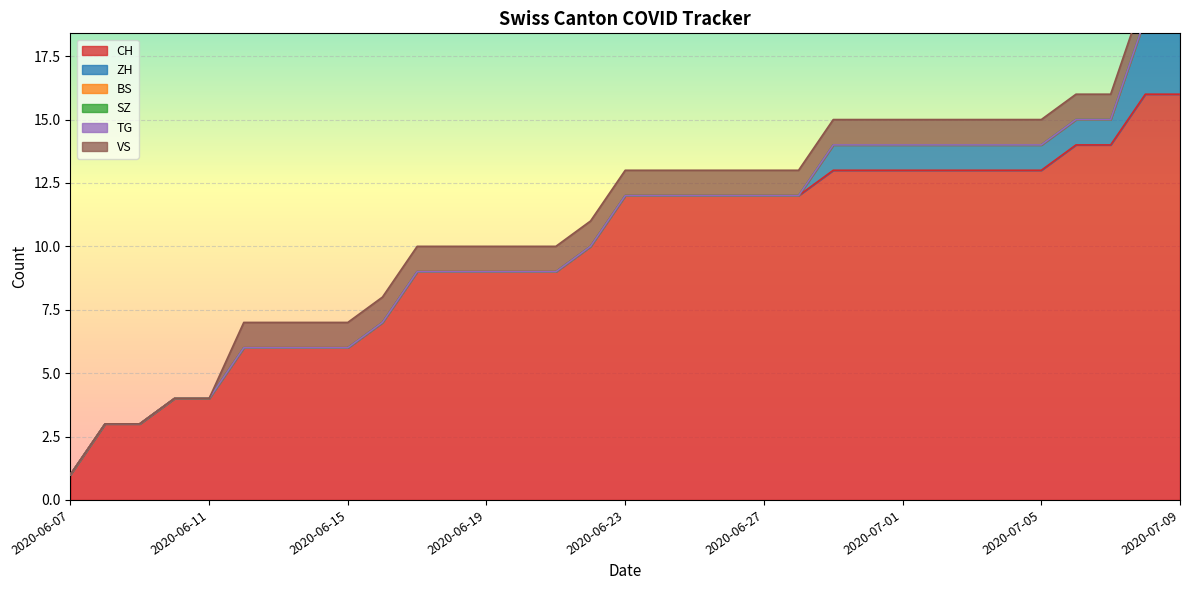

Reading left to right, list all the values displayed in this chart.

CH: 2020-06-07=1	2020-06-08=3	2020-06-09=3	2020-06-10=4	2020-06-11=4	2020-06-12=6	2020-06-13=6	2020-06-14=6	2020-06-15=6	2020-06-16=7	2020-06-17=9	2020-06-18=9	2020-06-19=9	2020-06-20=9	2020-06-21=9	2020-06-22=10	2020-06-23=12	2020-06-24=12	2020-06-25=12	2020-06-26=12	2020-06-27=12	2020-06-28=12	2020-06-29=13	2020-06-30=13	2020-07-01=13	2020-07-02=13	2020-07-03=13	2020-07-04=13	2020-07-05=13	2020-07-06=14	2020-07-07=14	2020-07-08=16	2020-07-09=16
ZH: 2020-06-07=0	2020-06-08=0	2020-06-09=0	2020-06-10=0	2020-06-11=0	2020-06-12=0	2020-06-13=0	2020-06-14=0	2020-06-15=0	2020-06-16=0	2020-06-17=0	2020-06-18=0	2020-06-19=0	2020-06-20=0	2020-06-21=0	2020-06-22=0	2020-06-23=0	2020-06-24=0	2020-06-25=0	2020-06-26=0	2020-06-27=0	2020-06-28=0	2020-06-29=1	2020-06-30=1	2020-07-01=1	2020-07-02=1	2020-07-03=1	2020-07-04=1	2020-07-05=1	2020-07-06=1	2020-07-07=1	2020-07-08=3	2020-07-09=3
BS: 2020-06-07=0	2020-06-08=0	2020-06-09=0	2020-06-10=0	2020-06-11=0	2020-06-12=0	2020-06-13=0	2020-06-14=0	2020-06-15=0	2020-06-16=0	2020-06-17=0	2020-06-18=0	2020-06-19=0	2020-06-20=0	2020-06-21=0	2020-06-22=0	2020-06-23=0	2020-06-24=0	2020-06-25=0	2020-06-26=0	2020-06-27=0	2020-06-28=0	2020-06-29=0	2020-06-30=0	2020-07-01=0	2020-07-02=0	2020-07-03=0	2020-07-04=0	2020-07-05=0	2020-07-06=0	2020-07-07=0	2020-07-08=0	2020-07-09=0
SZ: 2020-06-07=0	2020-06-08=0	2020-06-09=0	2020-06-10=0	2020-06-11=0	2020-06-12=0	2020-06-13=0	2020-06-14=0	2020-06-15=0	2020-06-16=0	2020-06-17=0	2020-06-18=0	2020-06-19=0	2020-06-20=0	2020-06-21=0	2020-06-22=0	2020-06-23=0	2020-06-24=0	2020-06-25=0	2020-06-26=0	2020-06-27=0	2020-06-28=0	2020-06-29=0	2020-06-30=0	2020-07-01=0	2020-07-02=0	2020-07-03=0	2020-07-04=0	2020-07-05=0	2020-07-06=0	2020-07-07=0	2020-07-08=0	2020-07-09=0
TG: 2020-06-07=0	2020-06-08=0	2020-06-09=0	2020-06-10=0	2020-06-11=0	2020-06-12=0	2020-06-13=0	2020-06-14=0	2020-06-15=0	2020-06-16=0	2020-06-17=0	2020-06-18=0	2020-06-19=0	2020-06-20=0	2020-06-21=0	2020-06-22=0	2020-06-23=0	2020-06-24=0	2020-06-25=0	2020-06-26=0	2020-06-27=0	2020-06-28=0	2020-06-29=0	2020-06-30=0	2020-07-01=0	2020-07-02=0	2020-07-03=0	2020-07-04=0	2020-07-05=0	2020-07-06=0	2020-07-07=0	2020-07-08=0	2020-07-09=0
VS: 2020-06-07=0	2020-06-08=0	2020-06-09=0	2020-06-10=0	2020-06-11=0	2020-06-12=1	2020-06-13=1	2020-06-14=1	2020-06-15=1	2020-06-16=1	2020-06-17=1	2020-06-18=1	2020-06-19=1	2020-06-20=1	2020-06-21=1	2020-06-22=1	2020-06-23=1	2020-06-24=1	2020-06-25=1	2020-06-26=1	2020-06-27=1	2020-06-28=1	2020-06-29=1	2020-06-30=1	2020-07-01=1	2020-07-02=1	2020-07-03=1	2020-07-04=1	2020-07-05=1	2020-07-06=1	2020-07-07=1	2020-07-08=1	2020-07-09=1